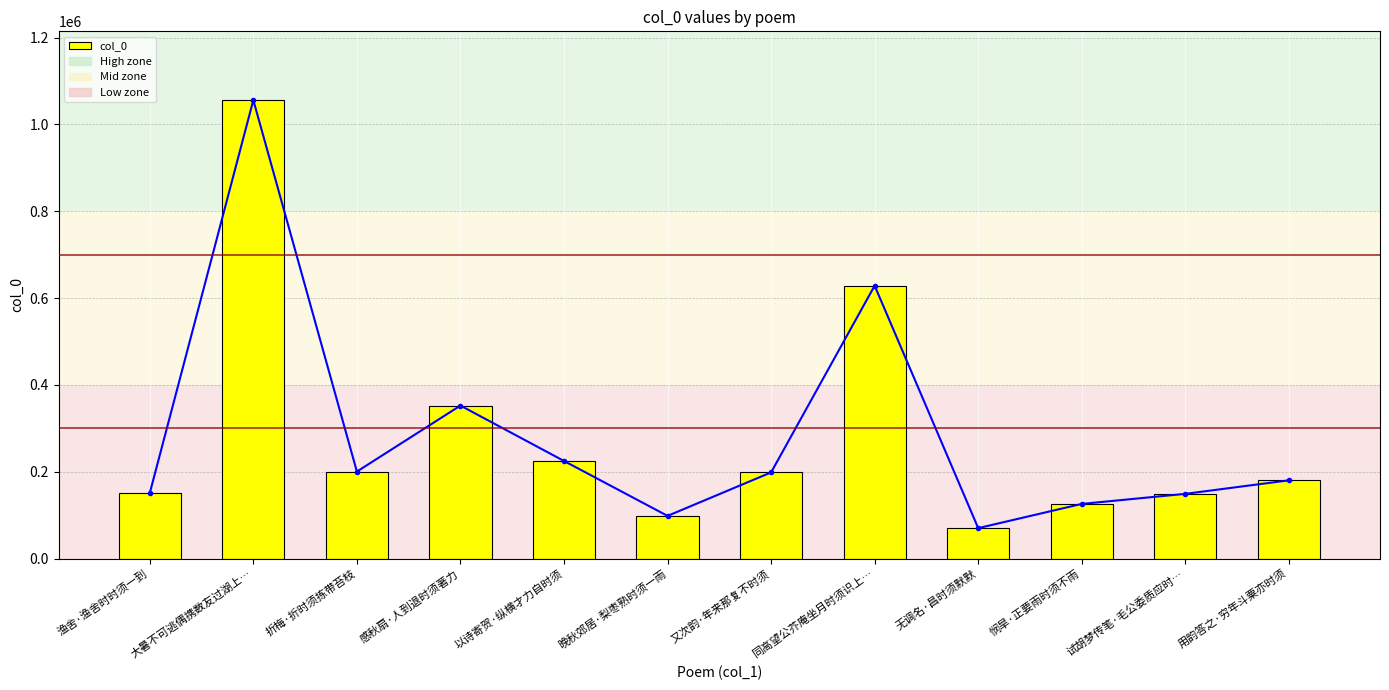

Between 渔舍·渔舍时时须一到 and 又次韵·年来那复不时须, which is larger?

又次韵·年来那复不时须